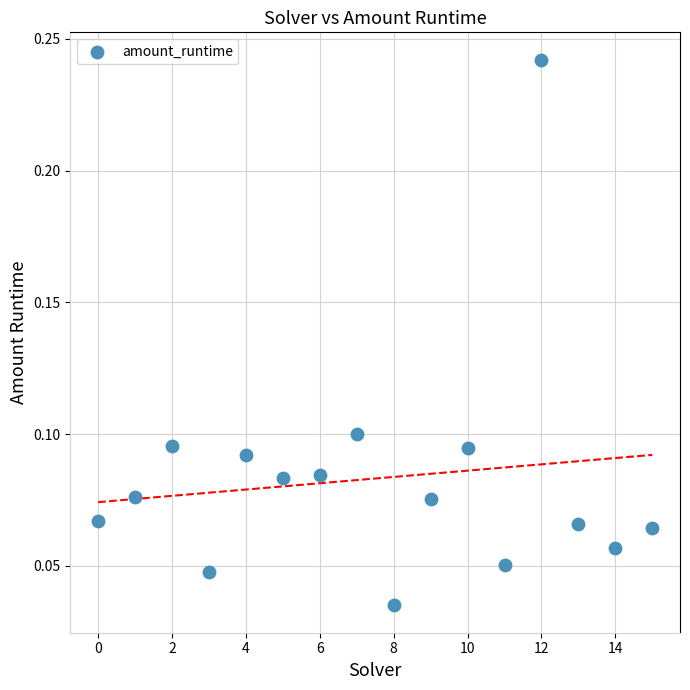

How many data points are displayed?

16